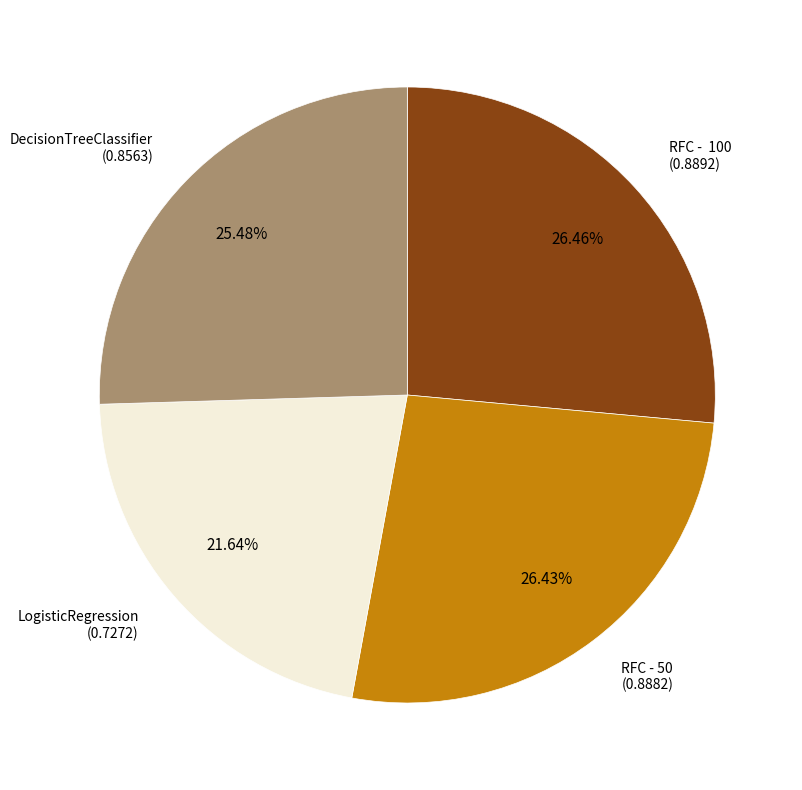

Which has a higher value, DecisionTreeClassifier or LogisticRegression?

DecisionTreeClassifier